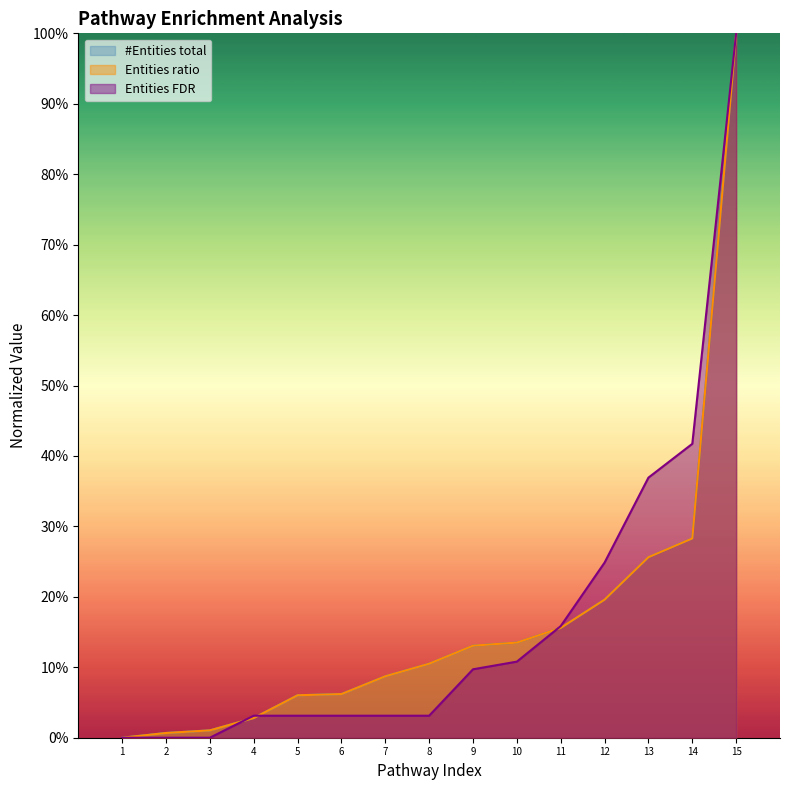

How many lines are shown in the chart?

3